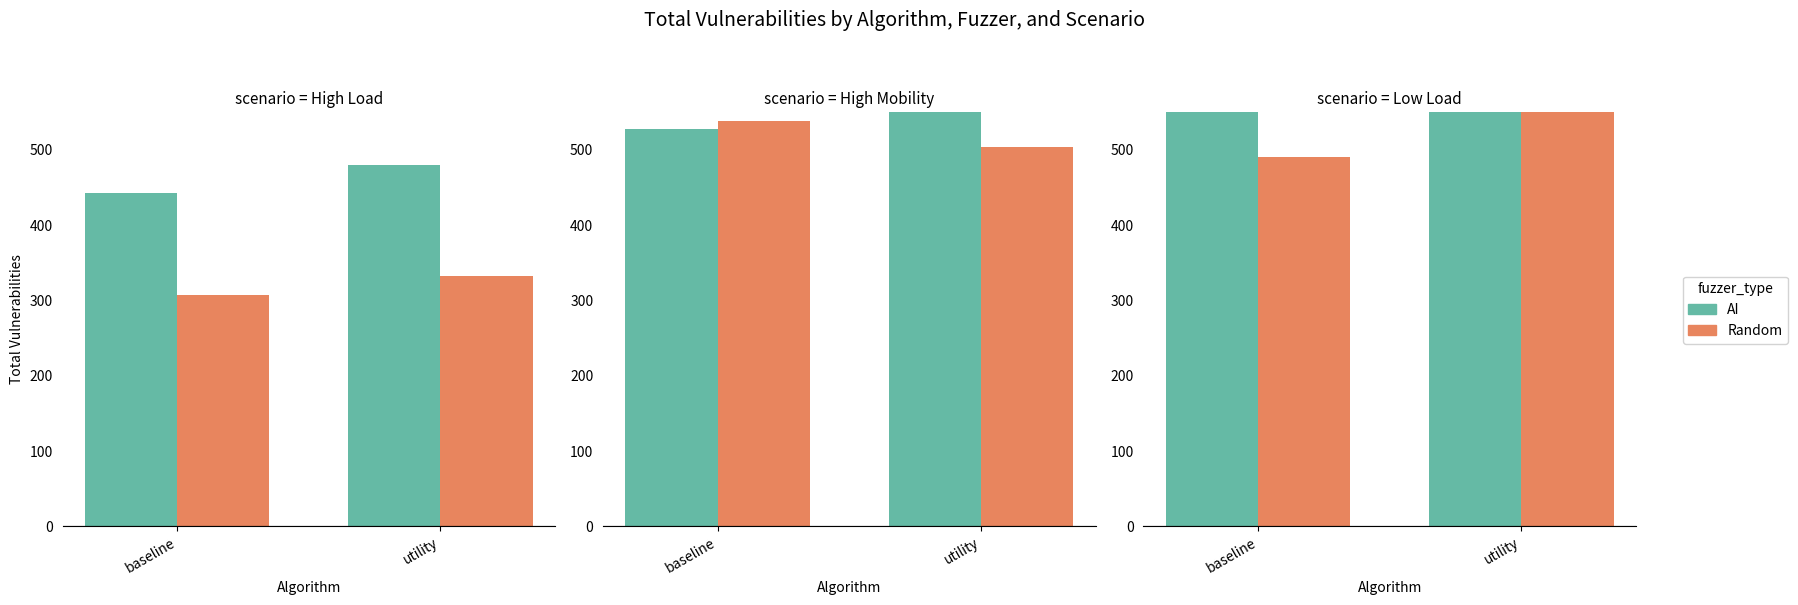

Rank the categories by Random value from highest to lowest.

utility, baseline